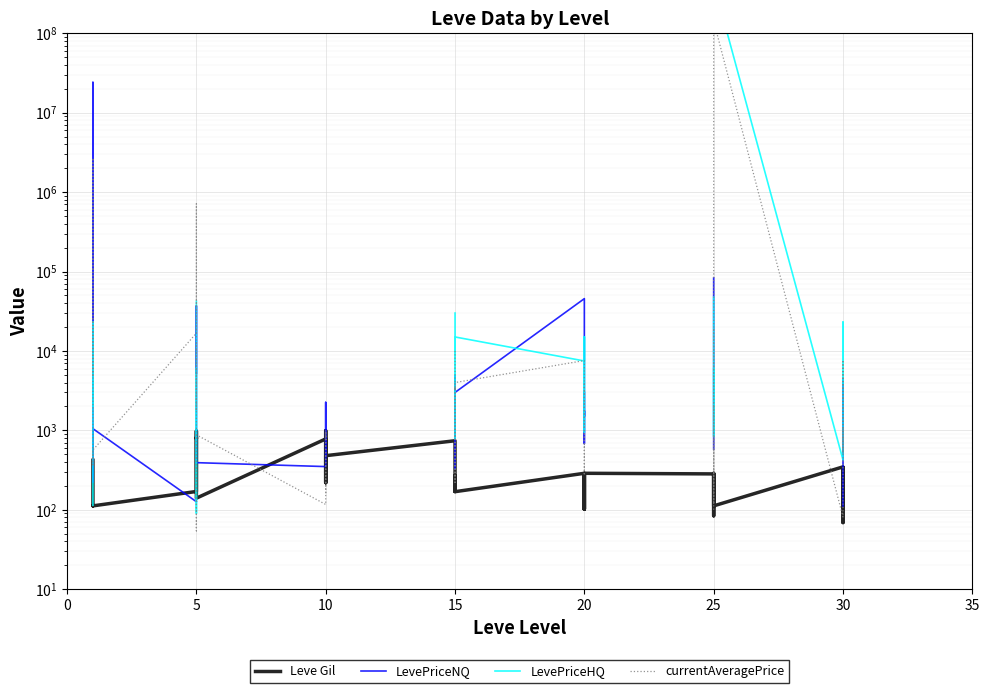

What is the label of the 16th point from the left?

10